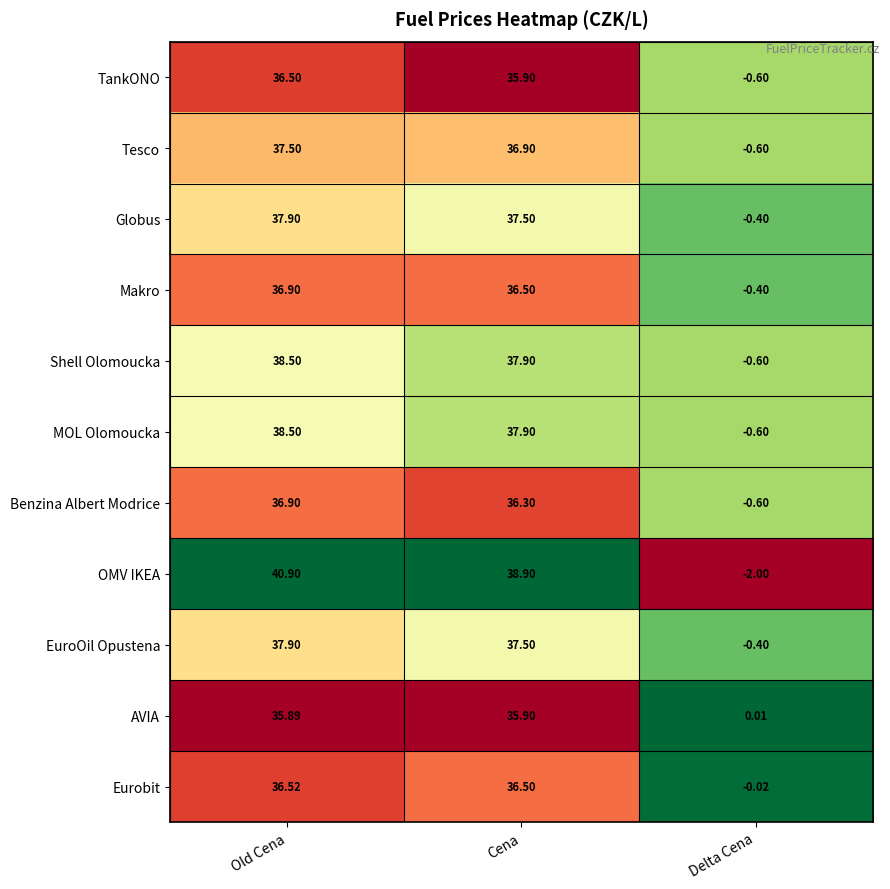

At which category does the chart reach its minimum across all series?

Delta Cena